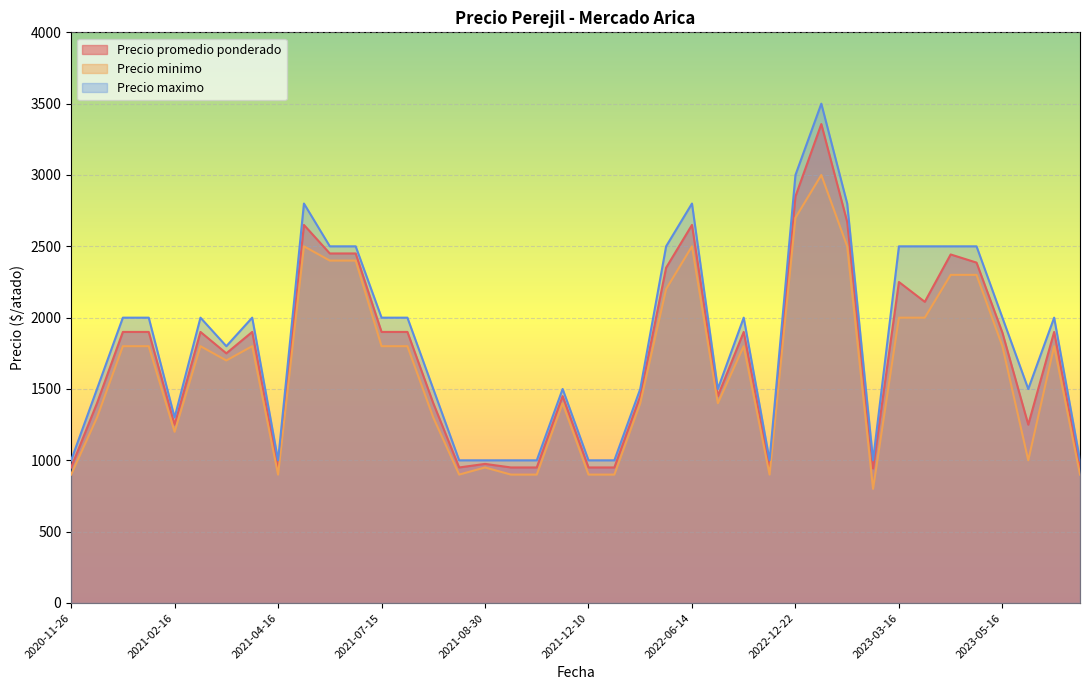

Which series has the largest range (max minus min)?

Precio maximo